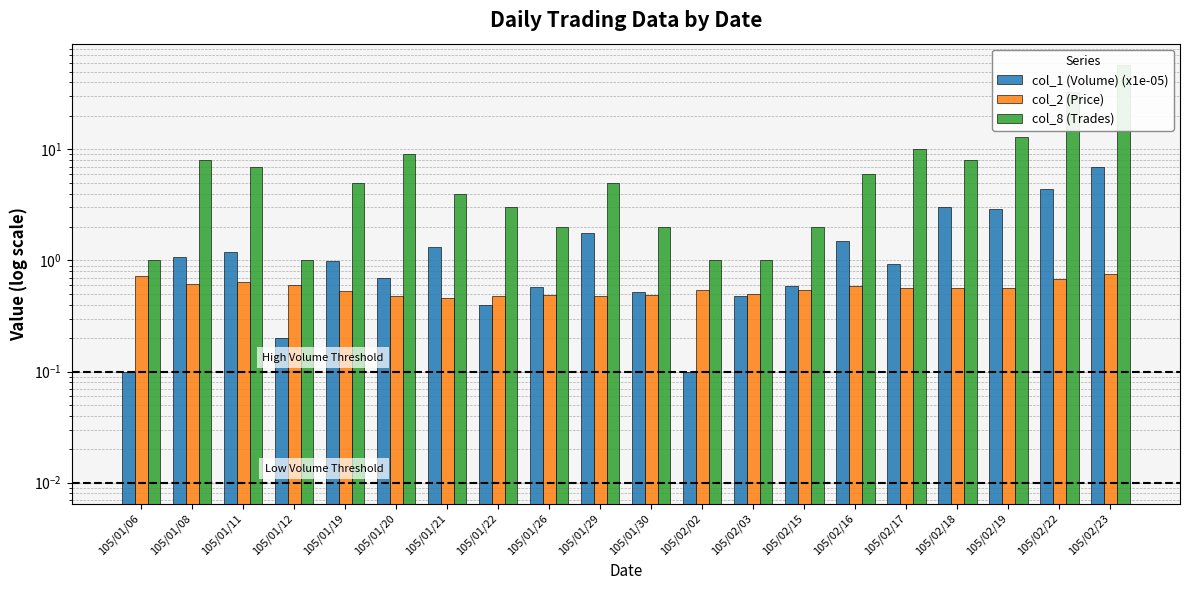

What is the spread (max minus min) of values at 105/02/23?

57.2